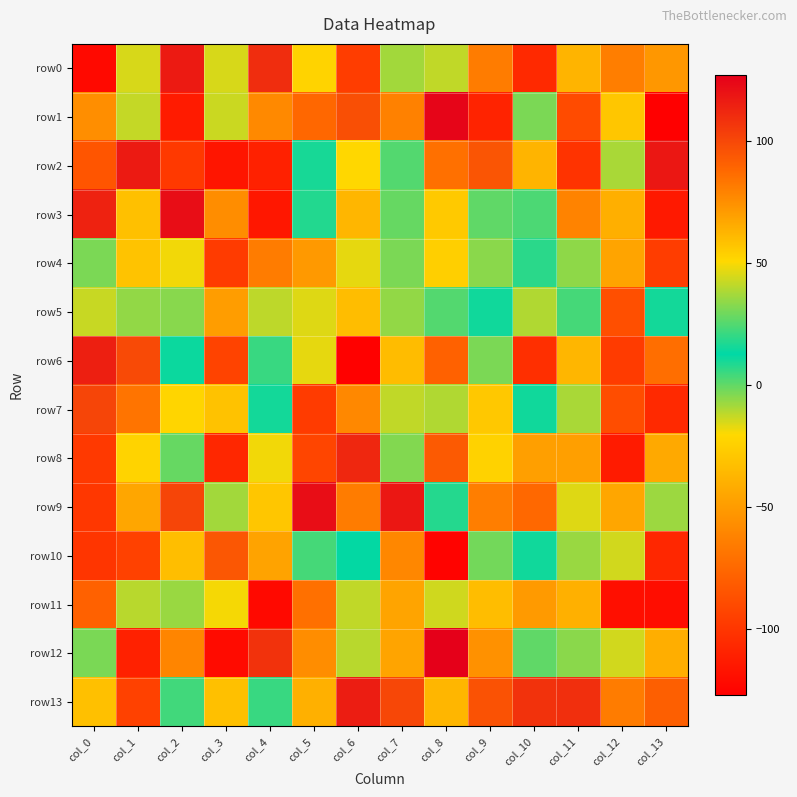

What is the total value across all series at col_9?

-12